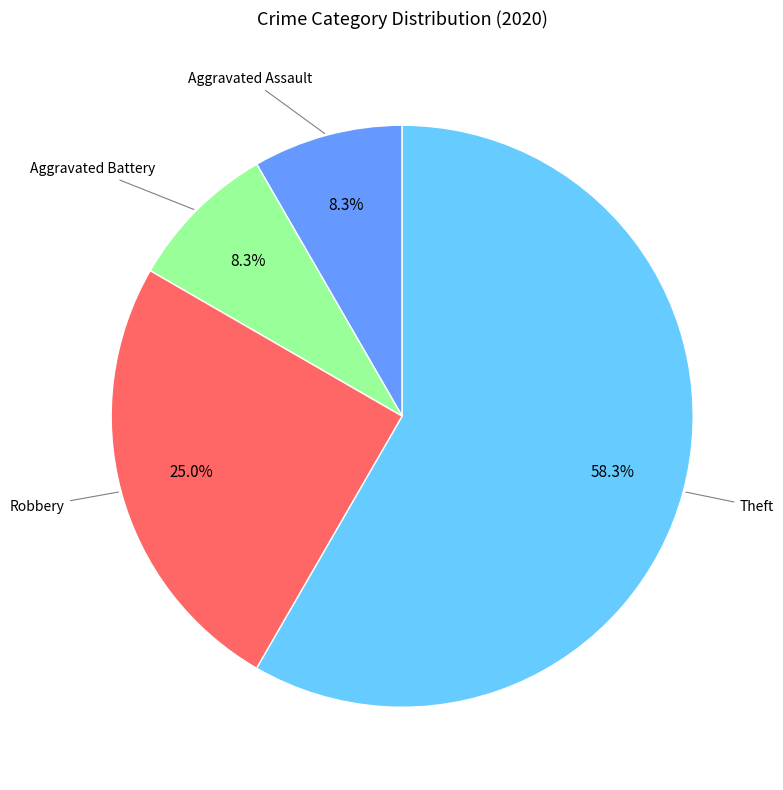

Is there any slice that represents more than half of the pie?

Yes